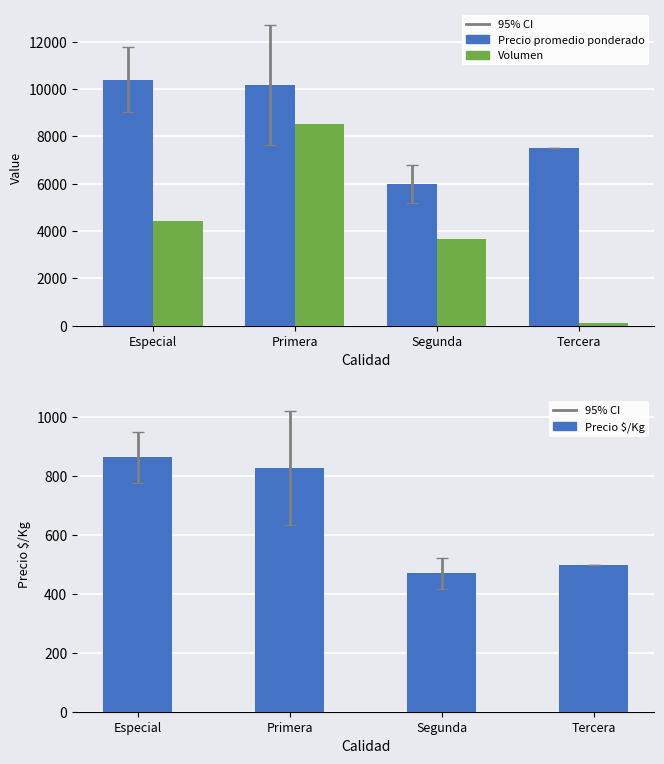

Rank the categories by Precio $/Kg value from highest to lowest.

Especial, Primera, Tercera, Segunda